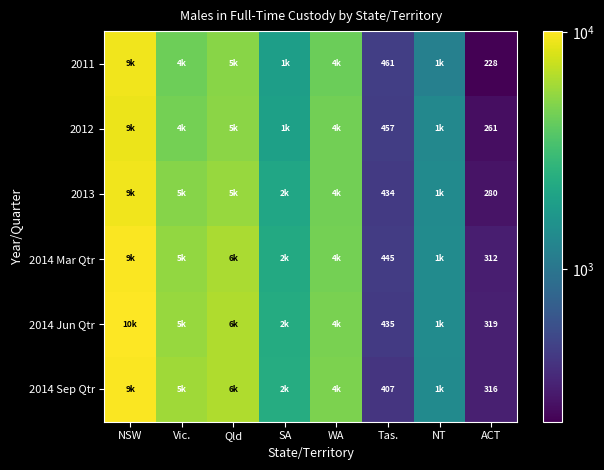

Between NT and Vic., which is larger?

Vic.